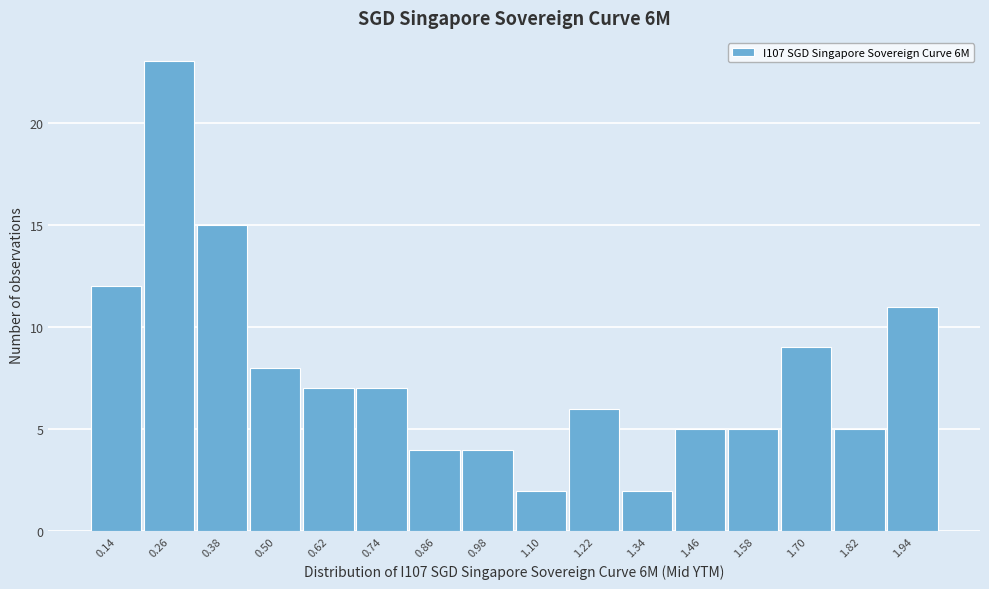

Reading left to right, transcribe this chart: for each bar, give the range it covers on the x-axis and its height. The values are not printed on the chart, so give them approximately, as read against the axis.

0.08 to 0.20: 12
0.20 to 0.32: 23
0.32 to 0.44: 15
0.44 to 0.56: 8
0.56 to 0.68: 7
0.68 to 0.80: 7
0.80 to 0.92: 4
0.92 to 1.04: 4
1.04 to 1.16: 2
1.16 to 1.28: 6
1.28 to 1.40: 2
1.40 to 1.52: 5
1.52 to 1.64: 5
1.64 to 1.76: 9
1.76 to 1.88: 5
1.88 to 2.00: 11